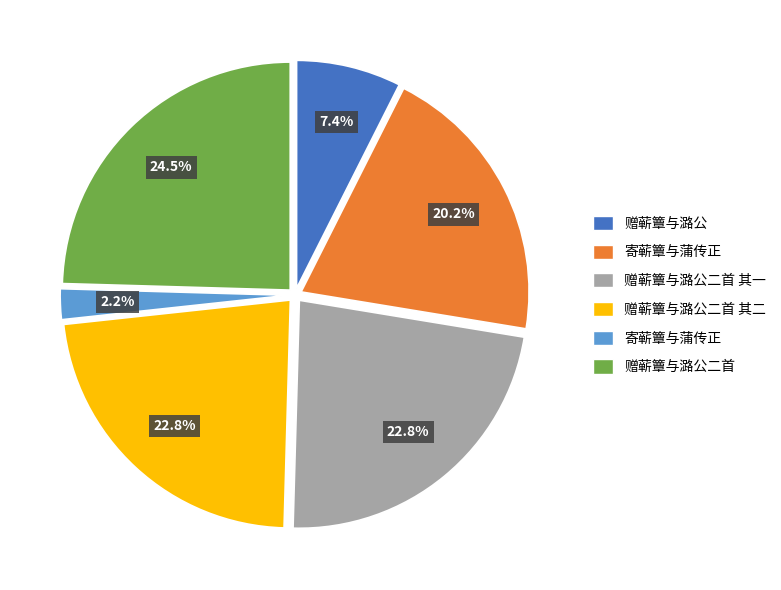

Does any single category account for the majority?

No